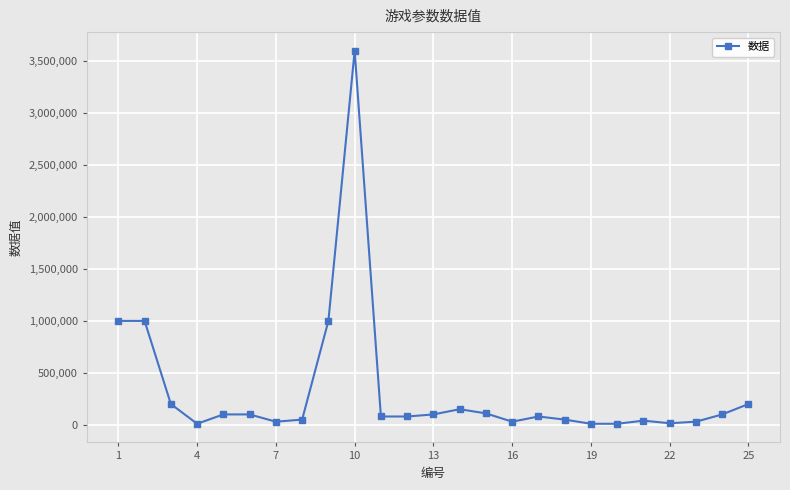

How many values are below 80000?

10